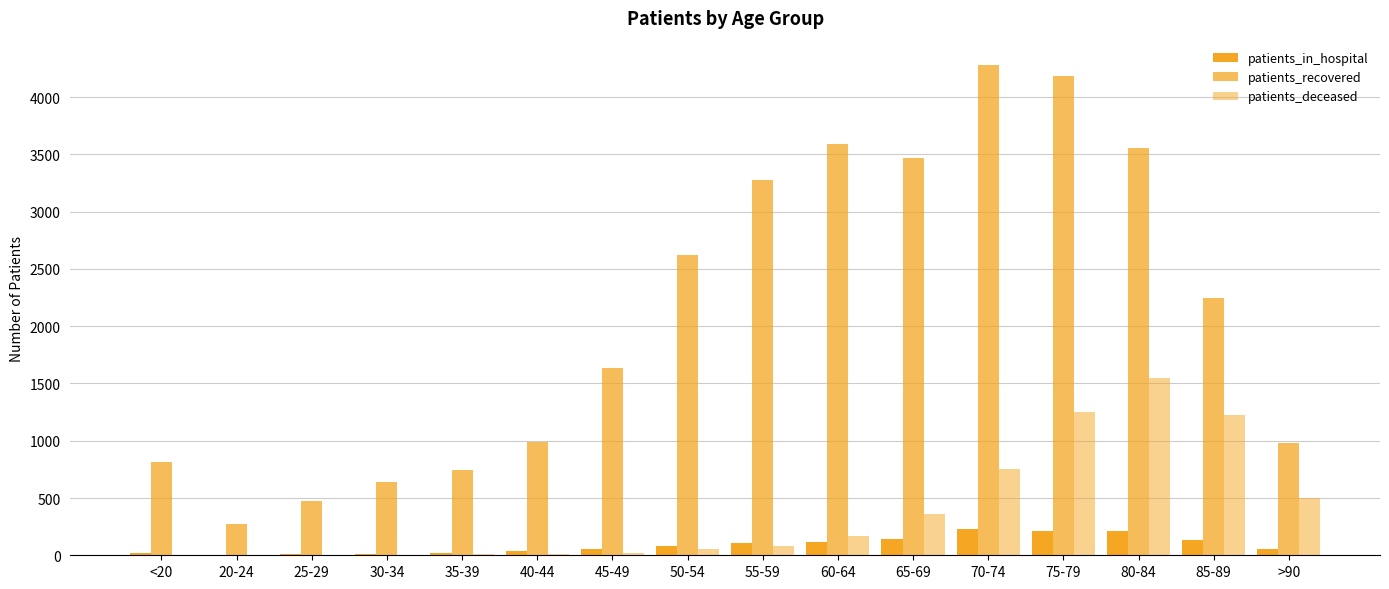

How many groups of bars are there?

16